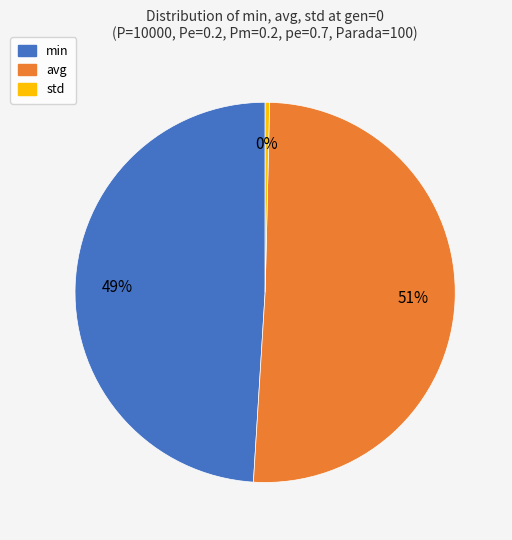

What is the smallest slice in the pie chart?

std